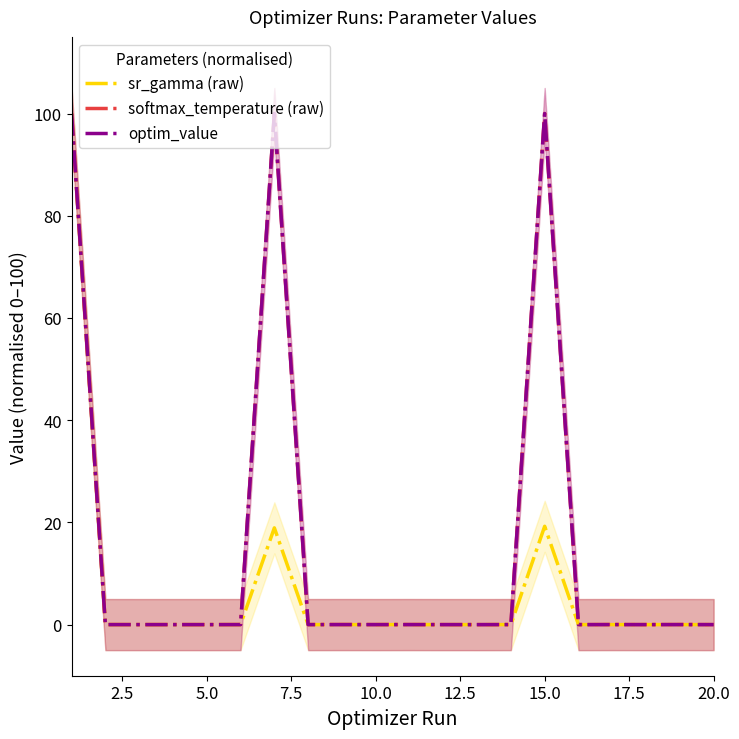

True or false: optim_value has more than 1 interior local peaks.

True